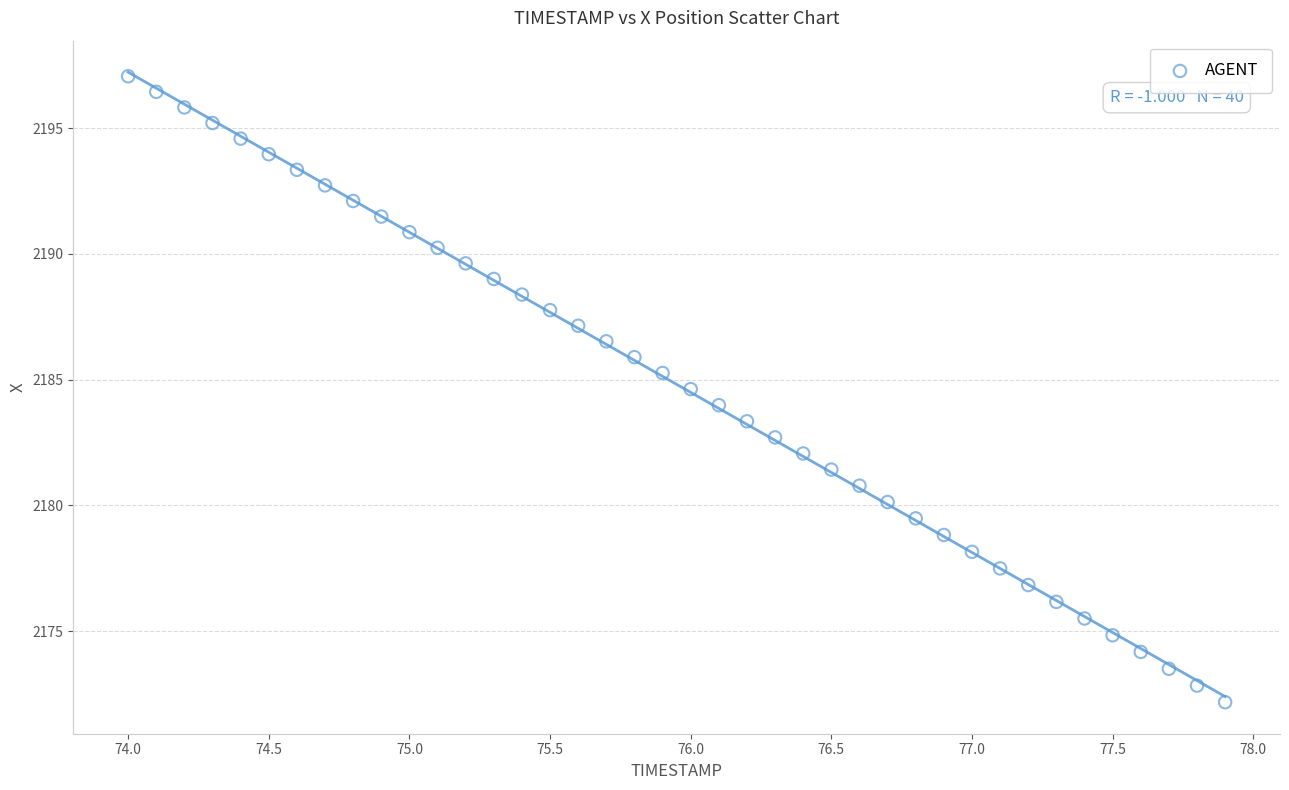

What is the range of X values (max minus min)?

3.9